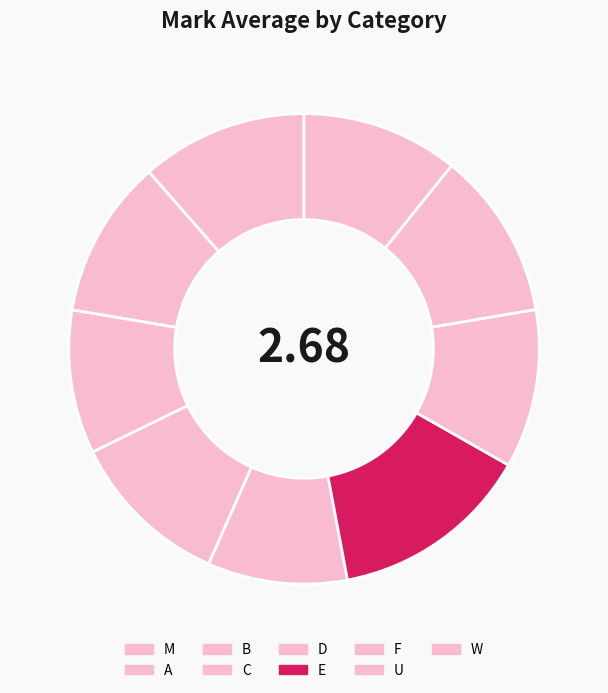

Do C and F together represent more than half of the pie?

No